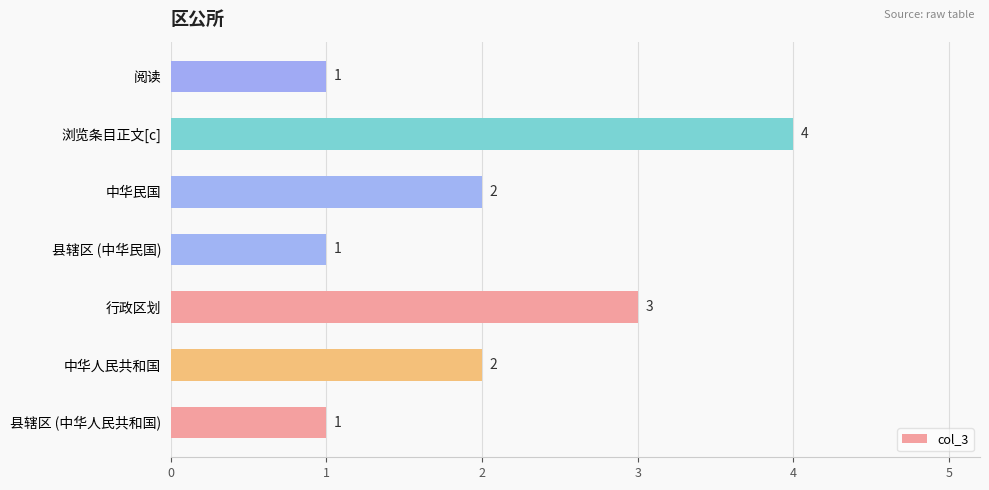

Which category has the highest value across all series?

浏览条目正文[c]